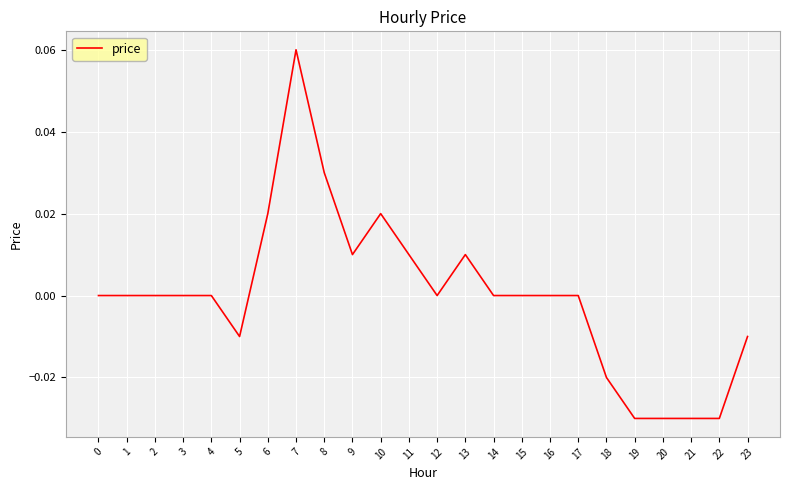

Between 9 and 8, which is larger?

8